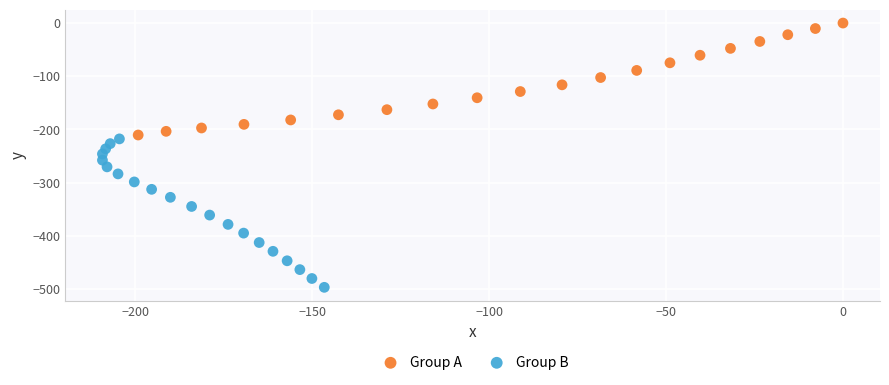

Which series contains the highest Y value?

Group A